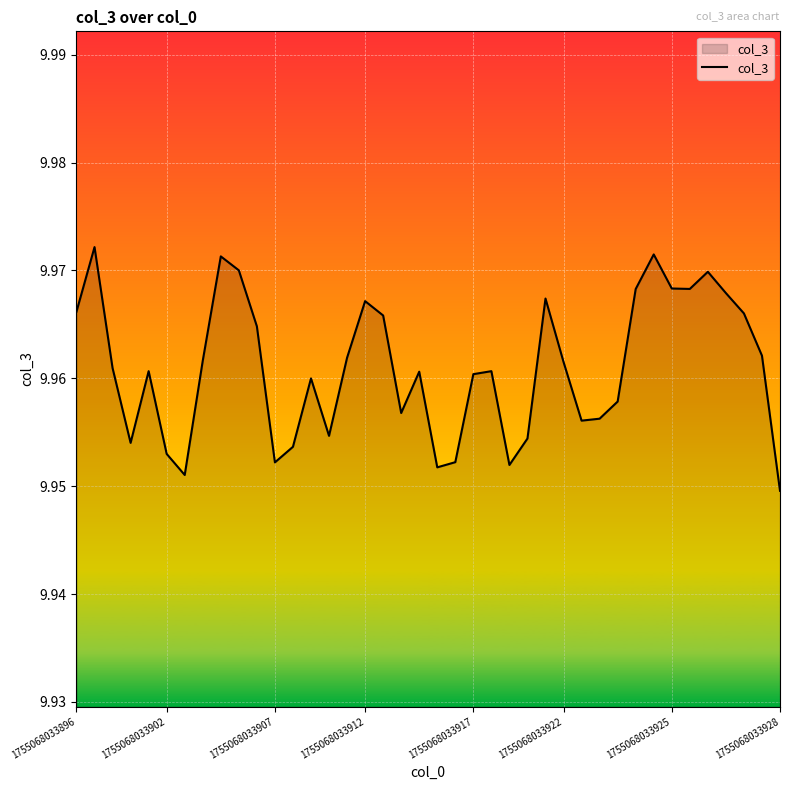

At which category does the chart reach its minimum across all series?

1755068033928